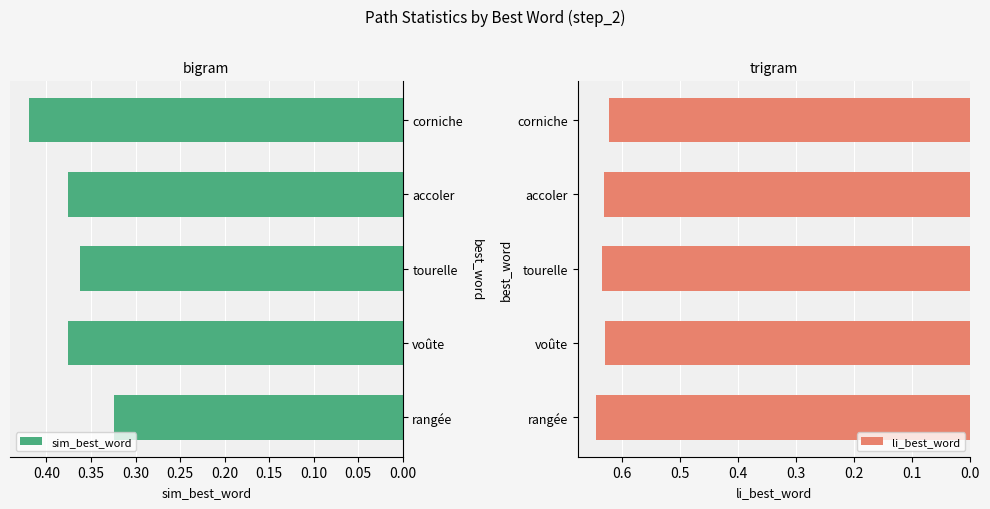

How many sim_best_word values are between 0 and 1?

5